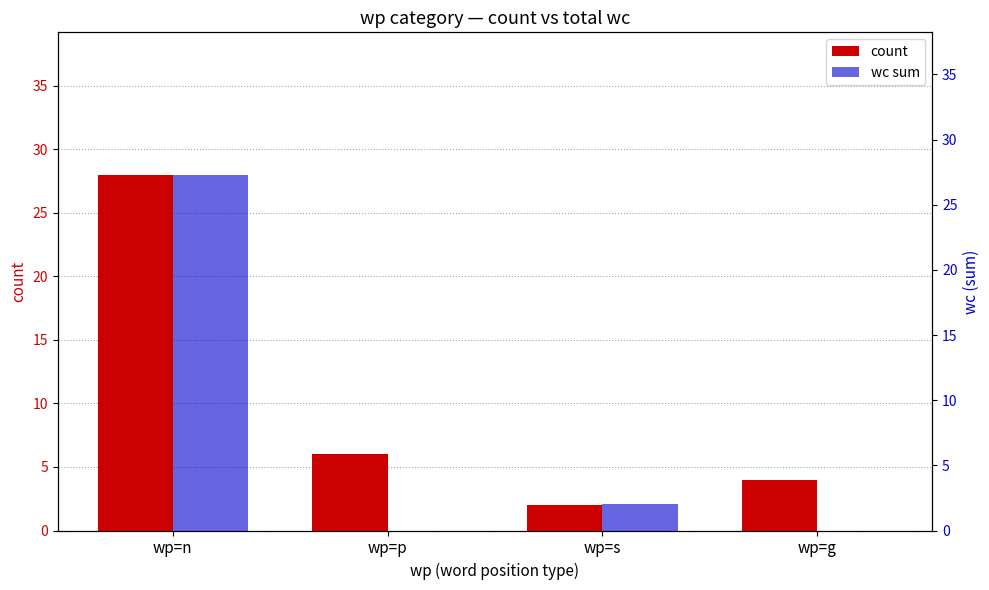

At how many categories does at least one series exceed 17?

1